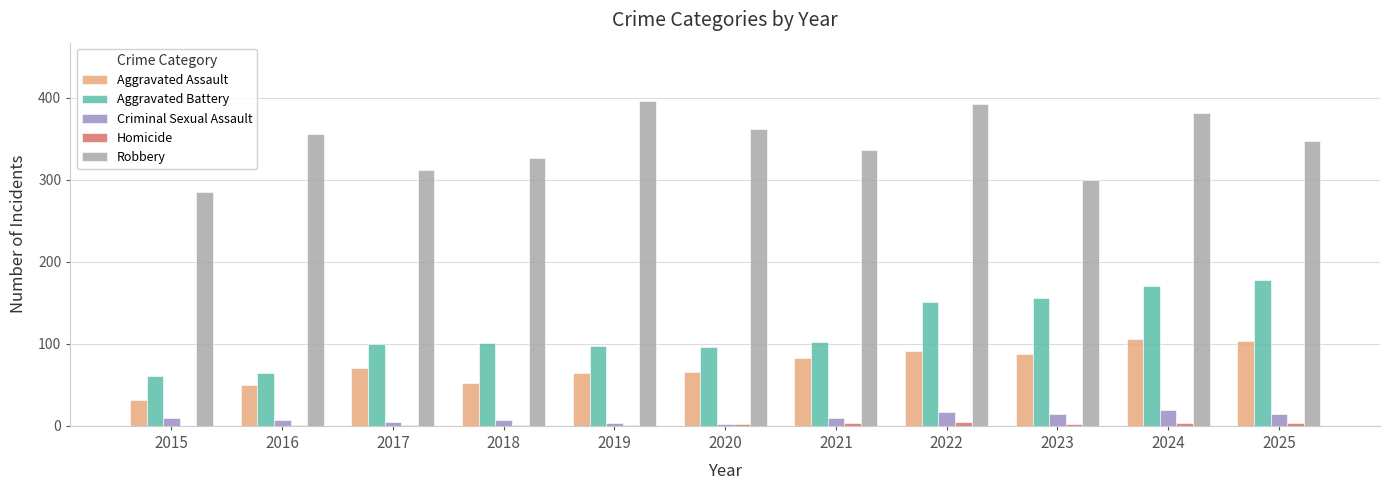

What is the highest value of the Aggravated Assault series?

106